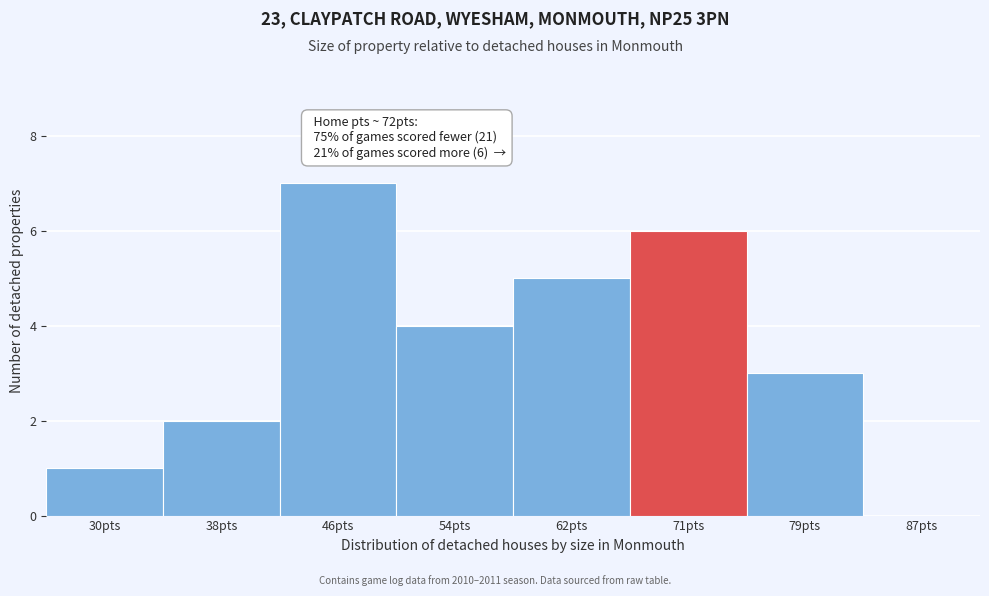

Reading right to left, list all the values displayed in this chart.

87pts=0	79pts=3	71pts=6	62pts=5	54pts=4	46pts=7	38pts=2	30pts=1